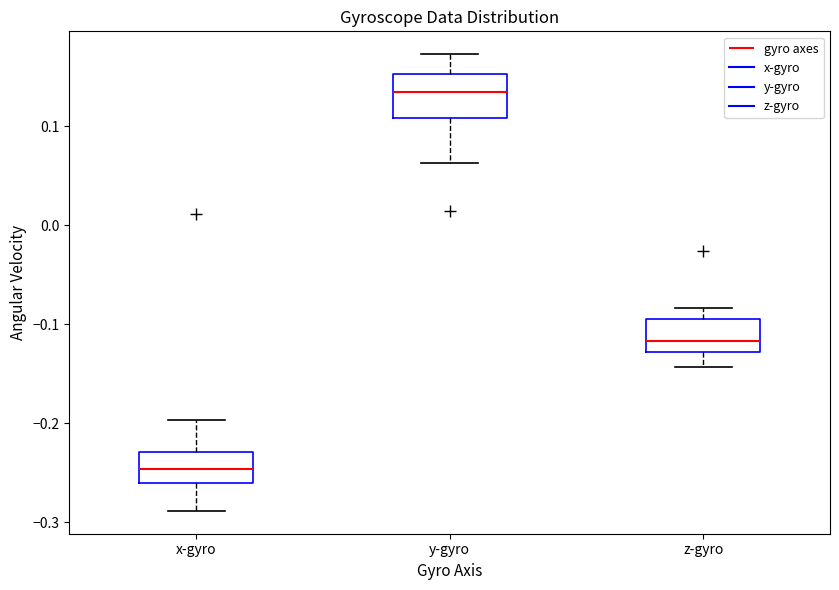

Which box's median line is the highest?

y-gyro